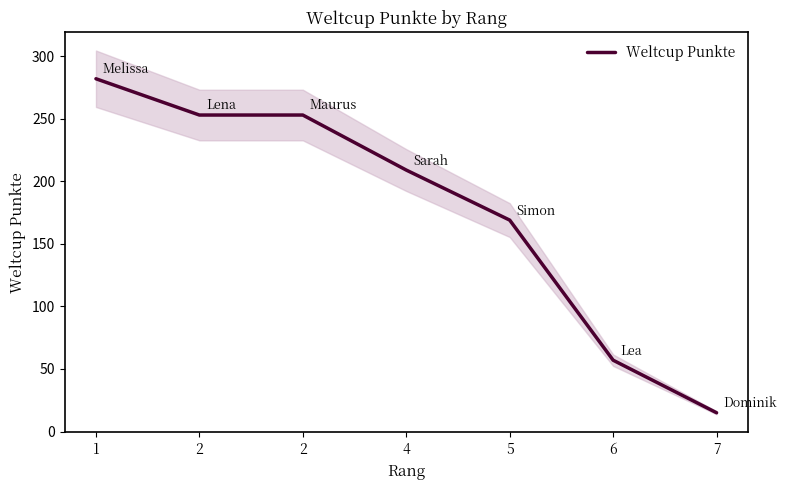

What is the minimum value shown in the chart?

15